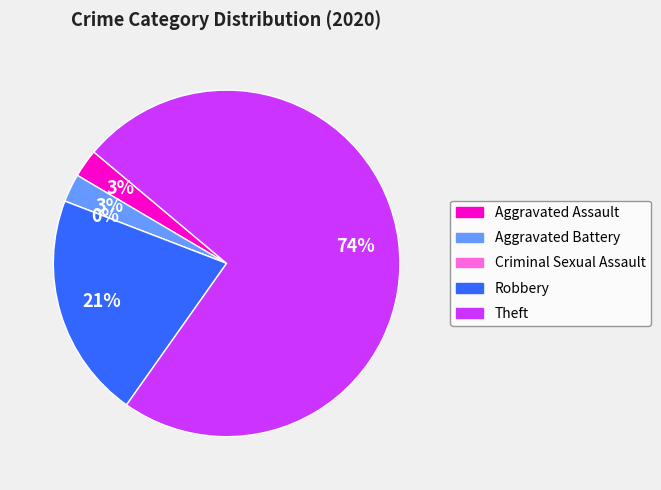

What percentage is the Theft slice, to the nearest percent?

74%